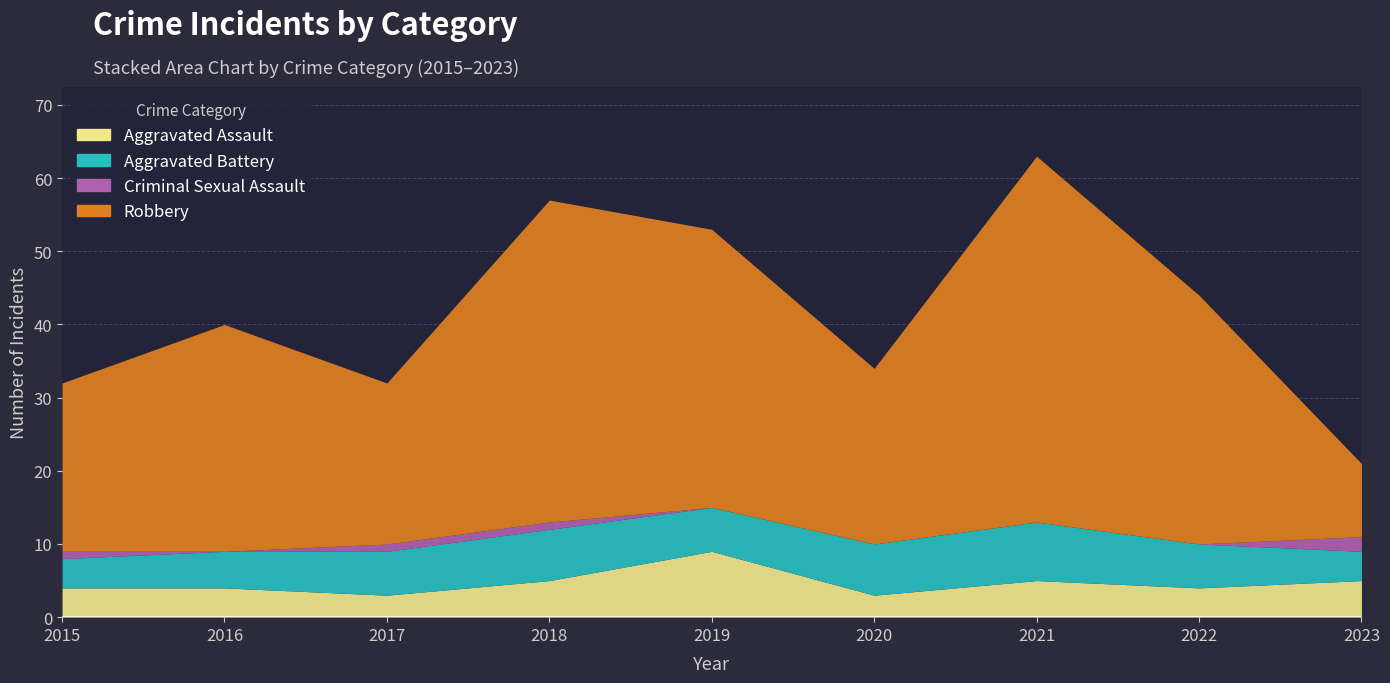

Where is Aggravated Battery nearest to the value 6?

2017